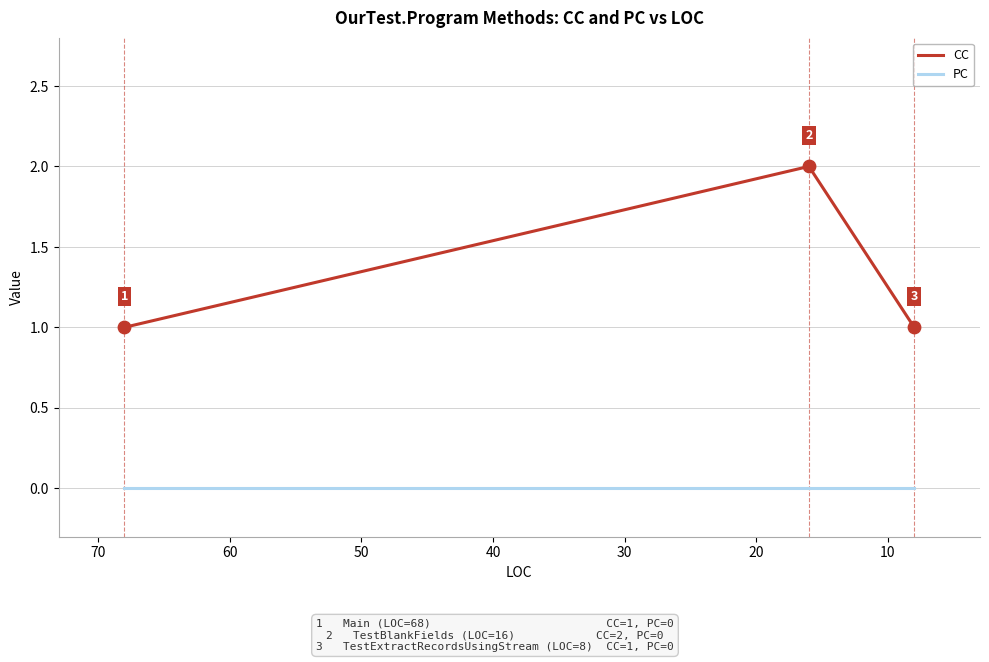

Which series reaches the maximum Y coordinate?

CC